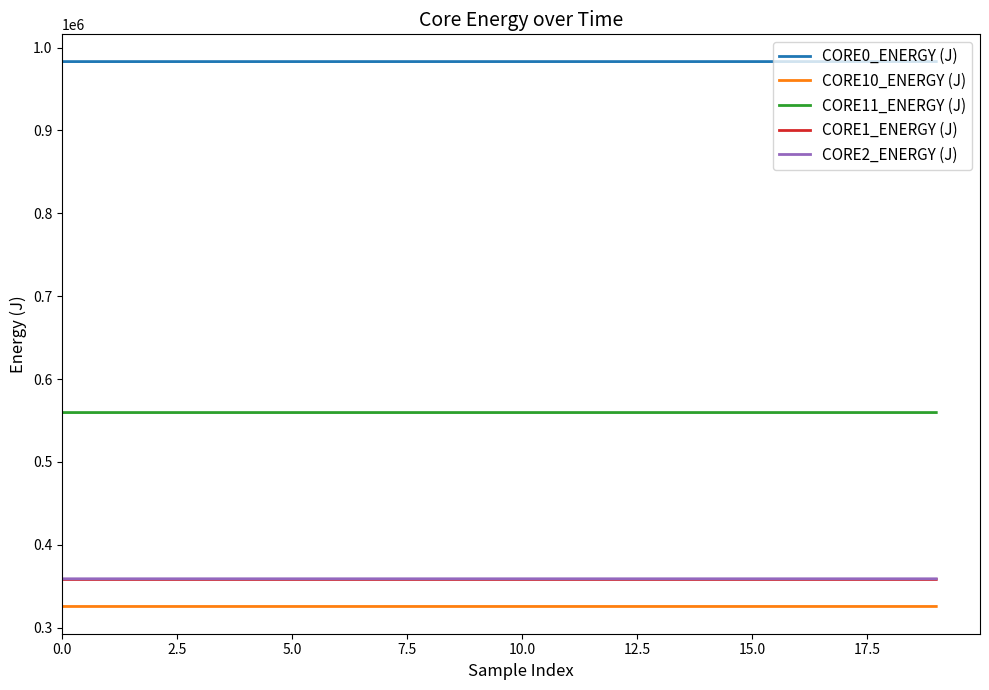

True or false: CORE2_ENERGY (J) and CORE11_ENERGY (J) cross at least once.

False